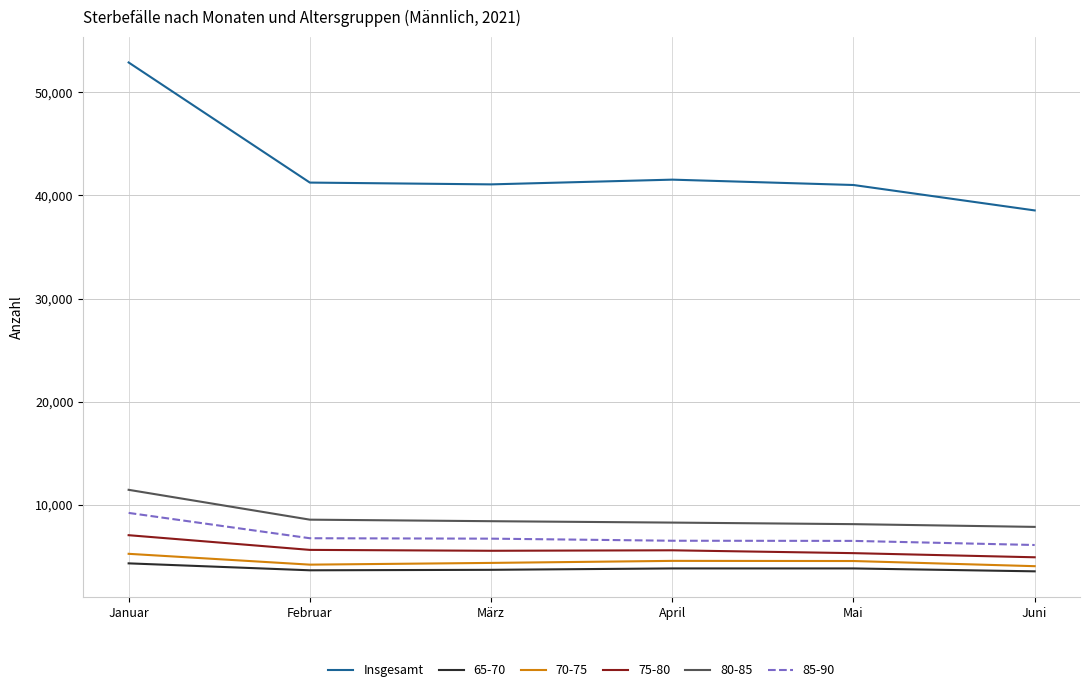

Which series has the largest total across all categories?

Insgesamt